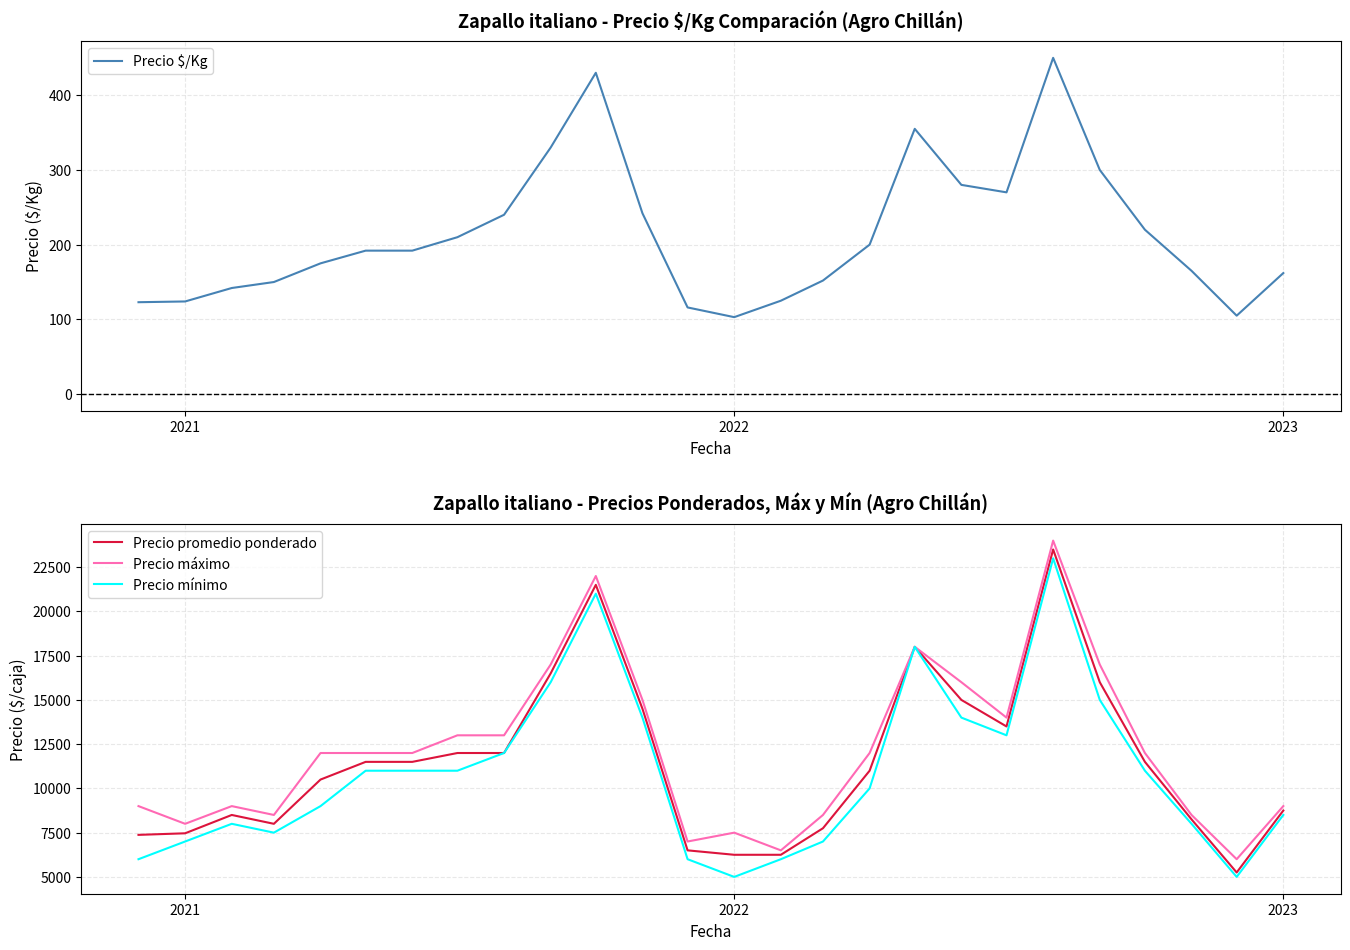

What is the minimum value for Precio promedio ponderado?

5250